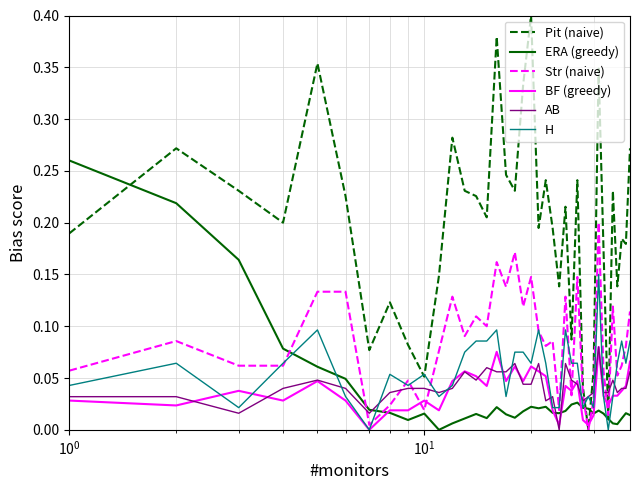

True or false: Str (naive) and H intersect in this chart.

True